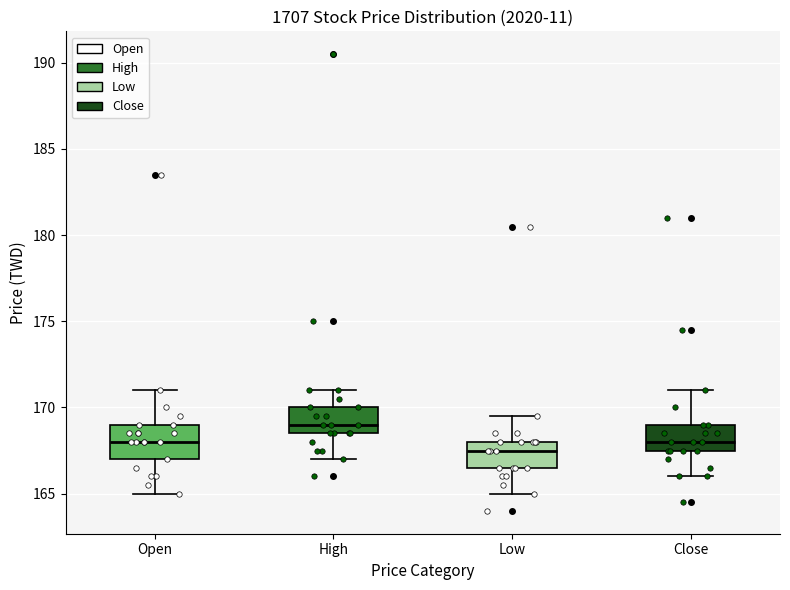

Where does the upper whisker of the box for Low end on the y-axis? The values are not printed on the chart, so give them approximately, as read against the axis.

169.5